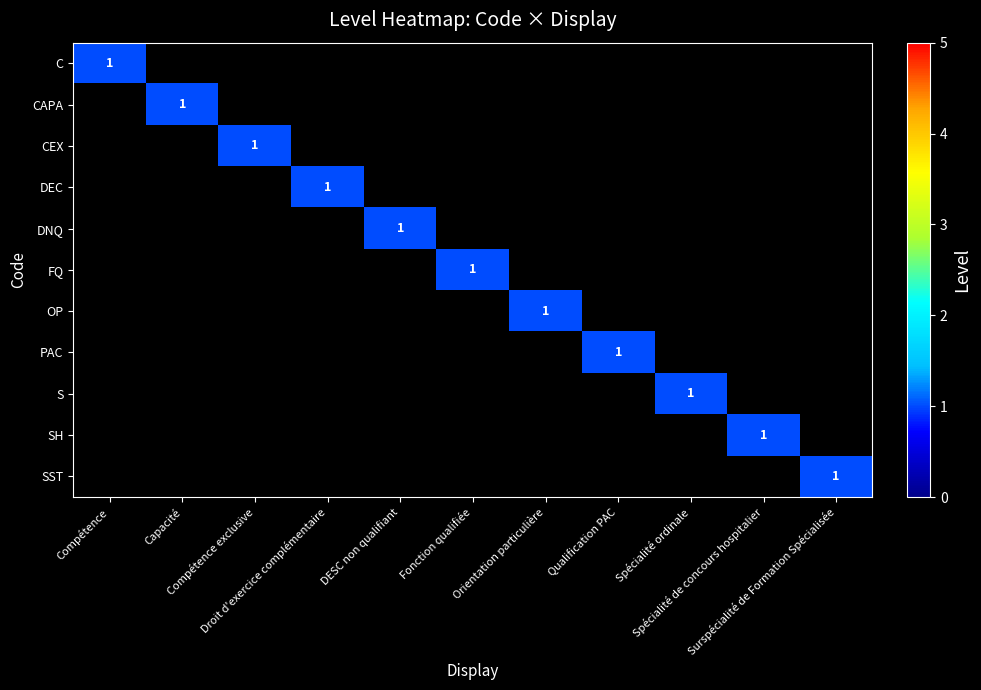

How many positive values does the DEC series have?

1